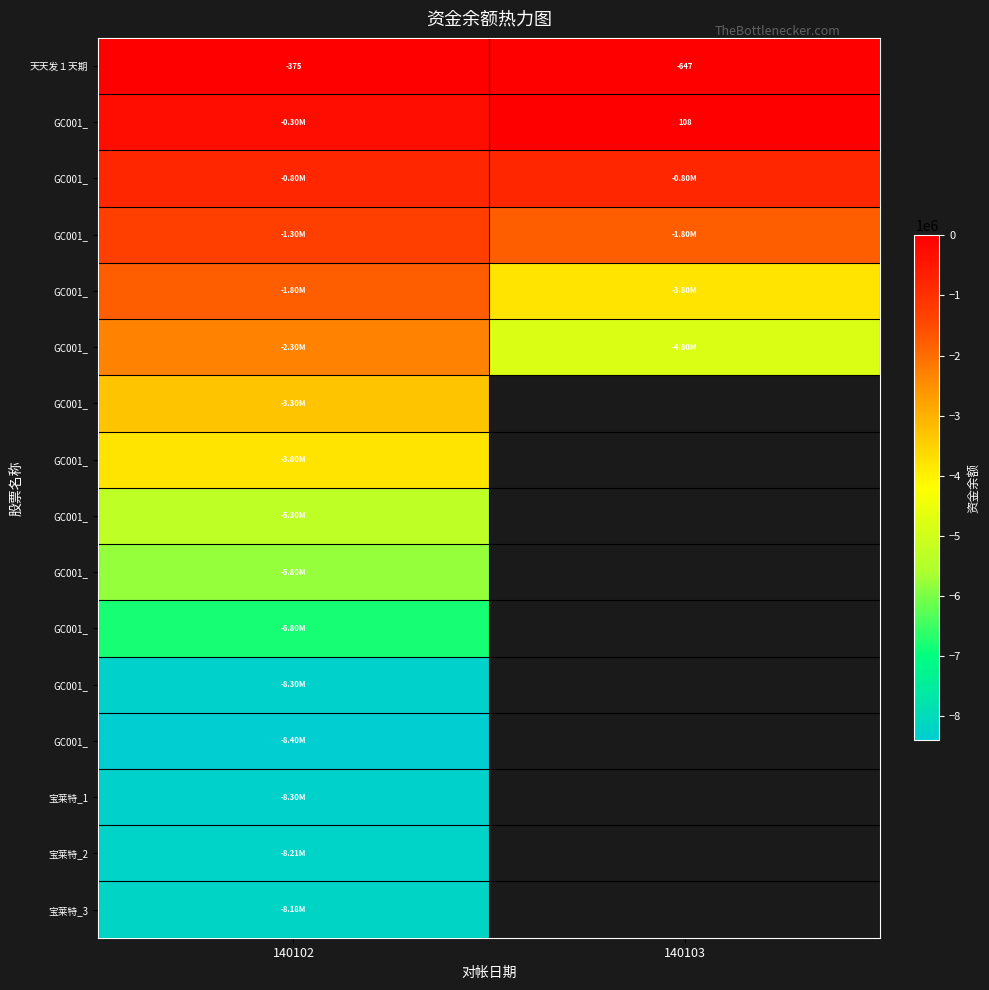

Which label corresponds to the largest value in the chart?

140103